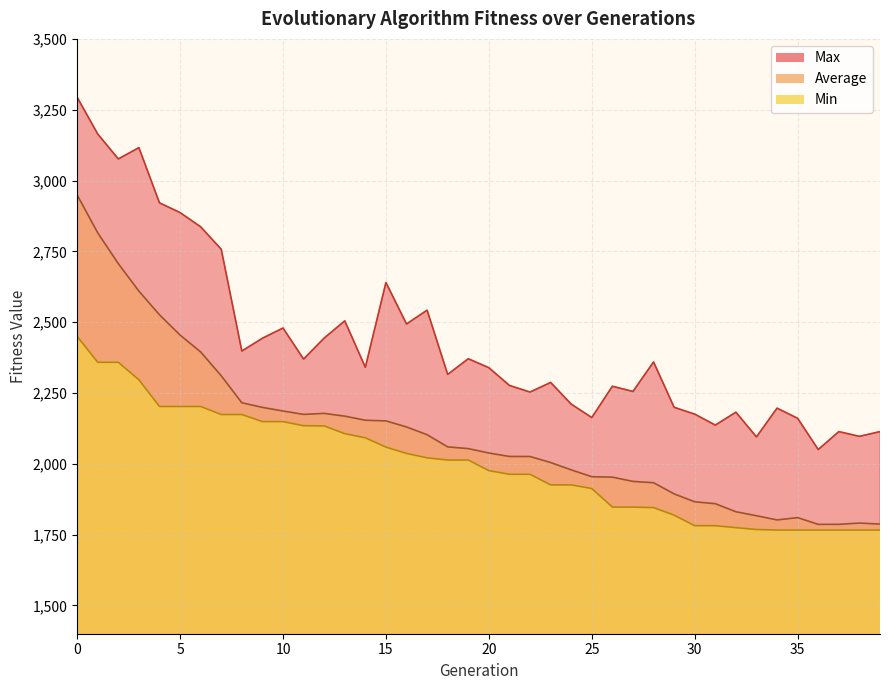

Which series changed the most between 33 and 35?

Max